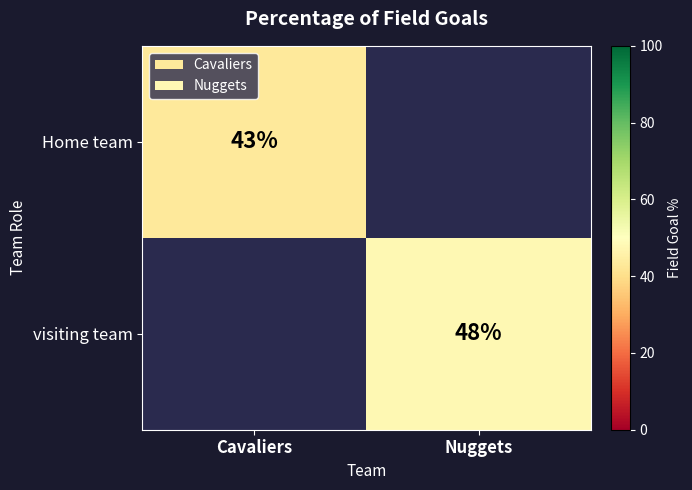

True or false: visiting team has a value of 48 at Nuggets.

True